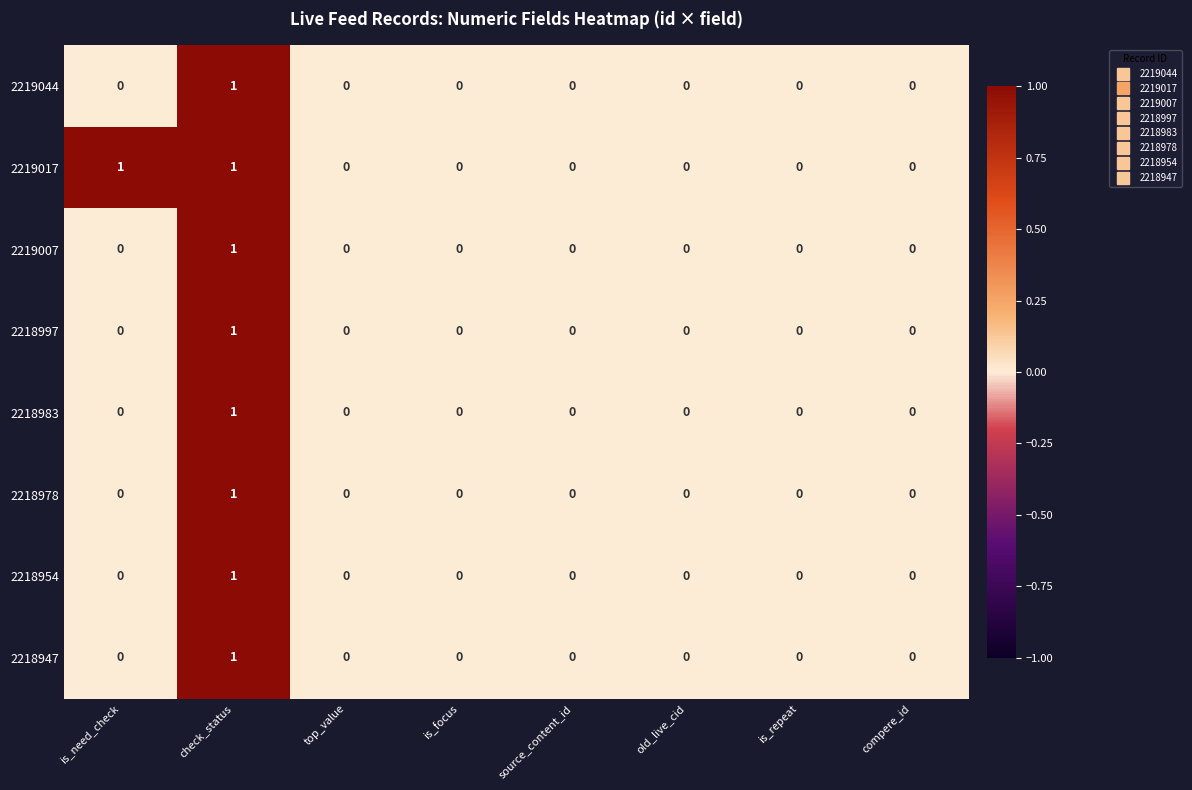

Is it true that 2219007 equals 0 at compere_id?

True